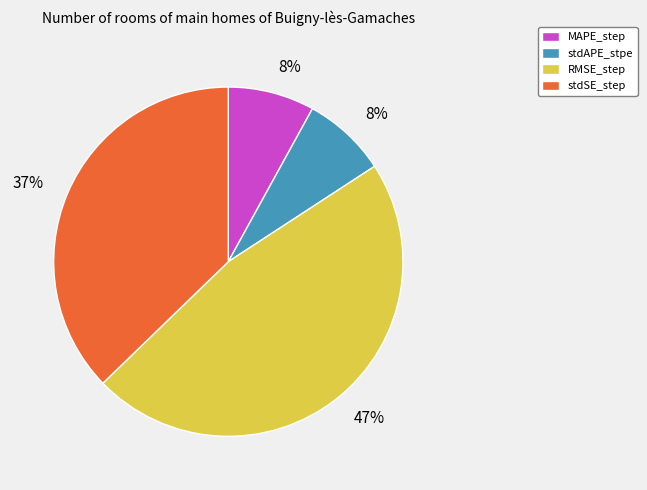

Which category has the biggest portion of the pie?

RMSE_step